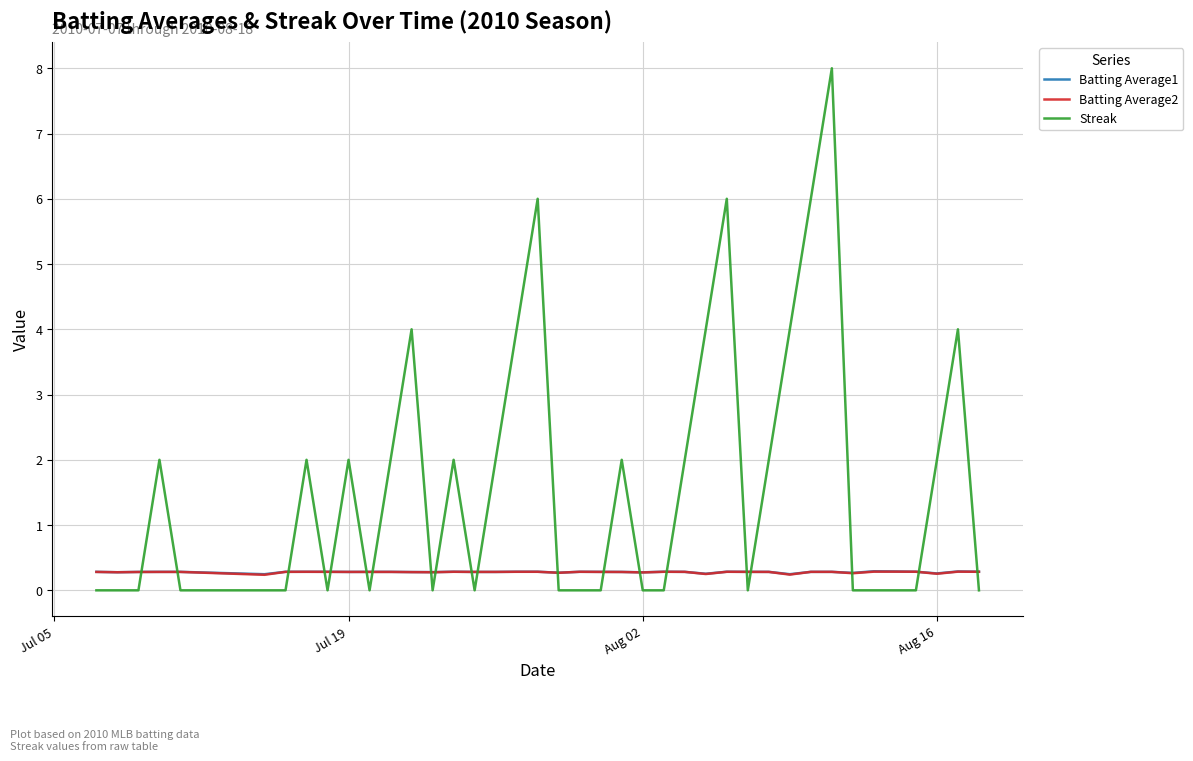

After their last crossing, which series has the higher values: Streak or Batting Average1?

Batting Average1